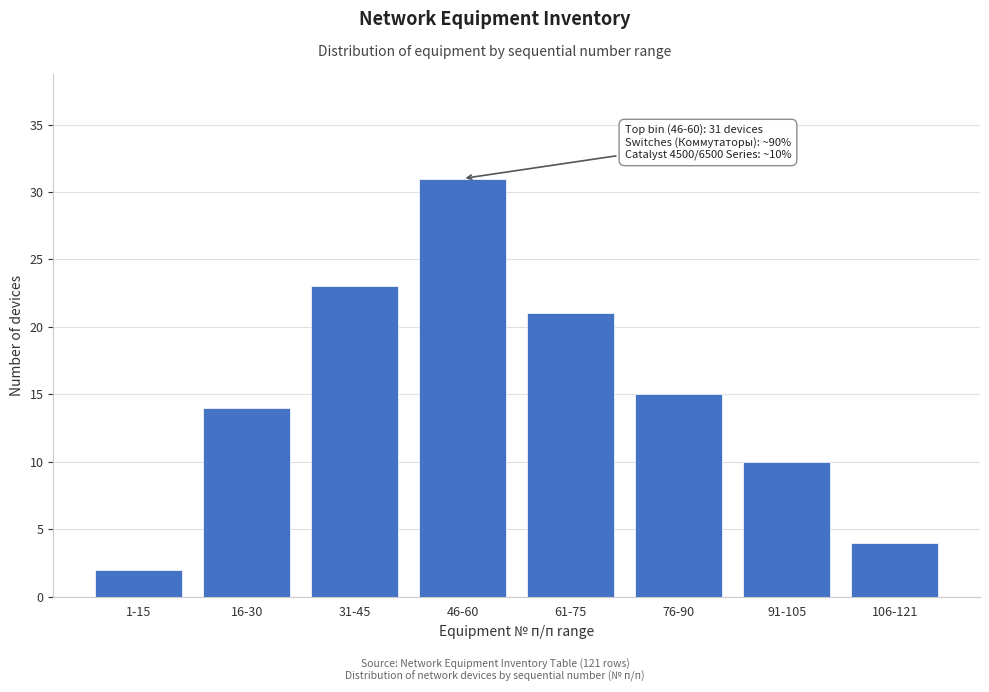

Reading left to right, what are all the values shown in this chart?

1-15=2	16-30=14	31-45=23	46-60=31	61-75=21	76-90=15	91-105=10	106-121=4